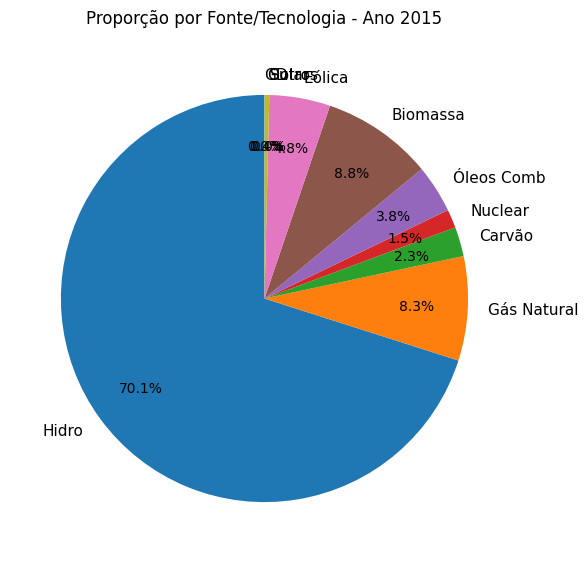

To the nearest percent, what is the average slice percentage?

10%